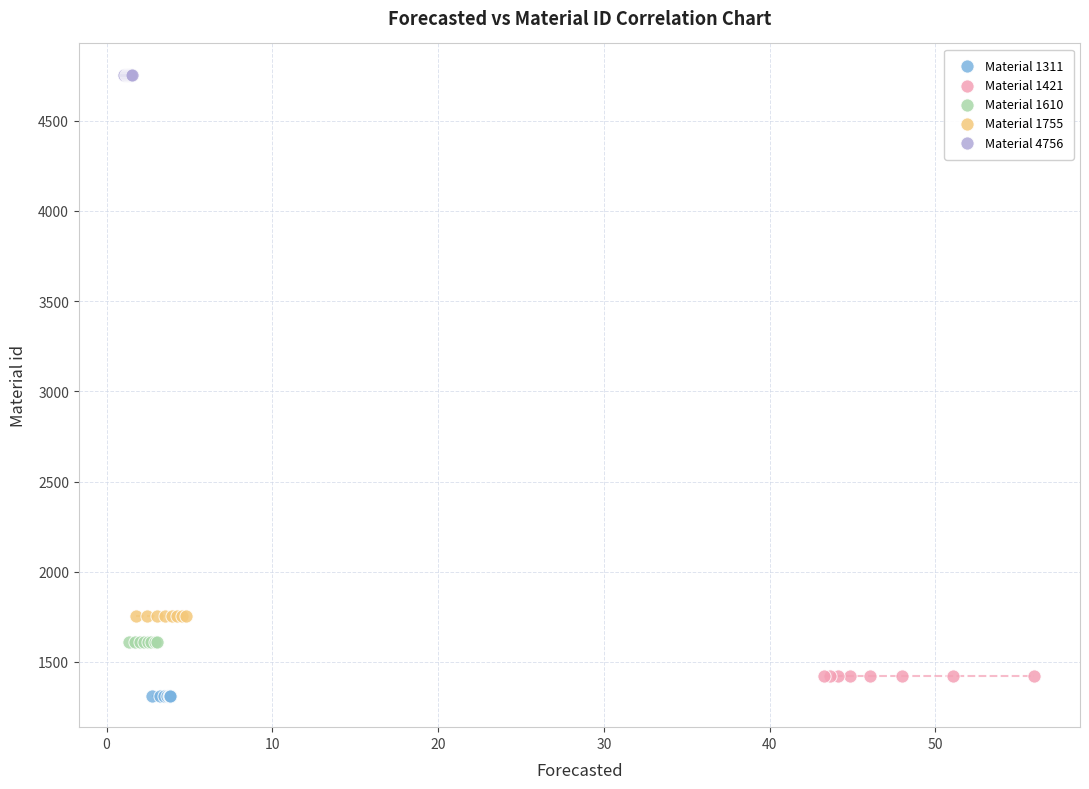

What are all the series names shown in the legend?

Material 1311, Material 1421, Material 1610, Material 1755, Material 4756